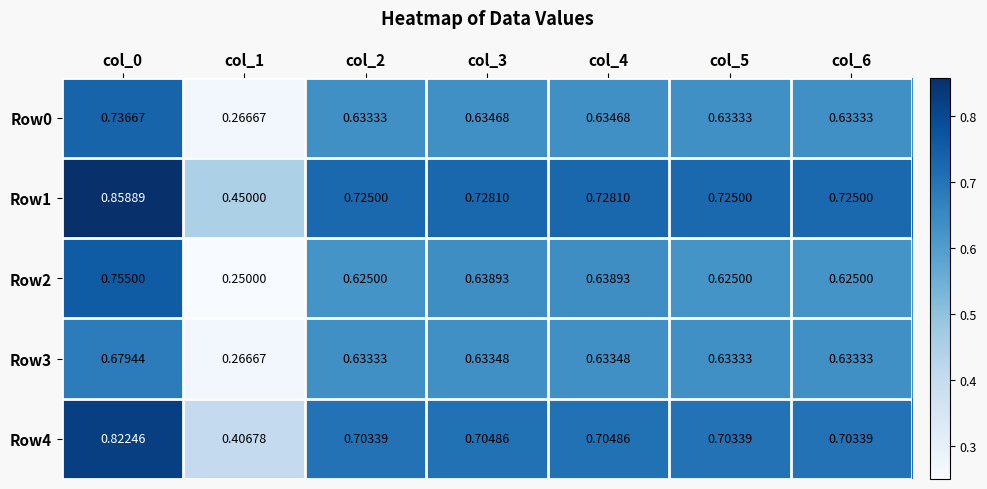

What is the spread (max minus min) of values at col_6?

0.1